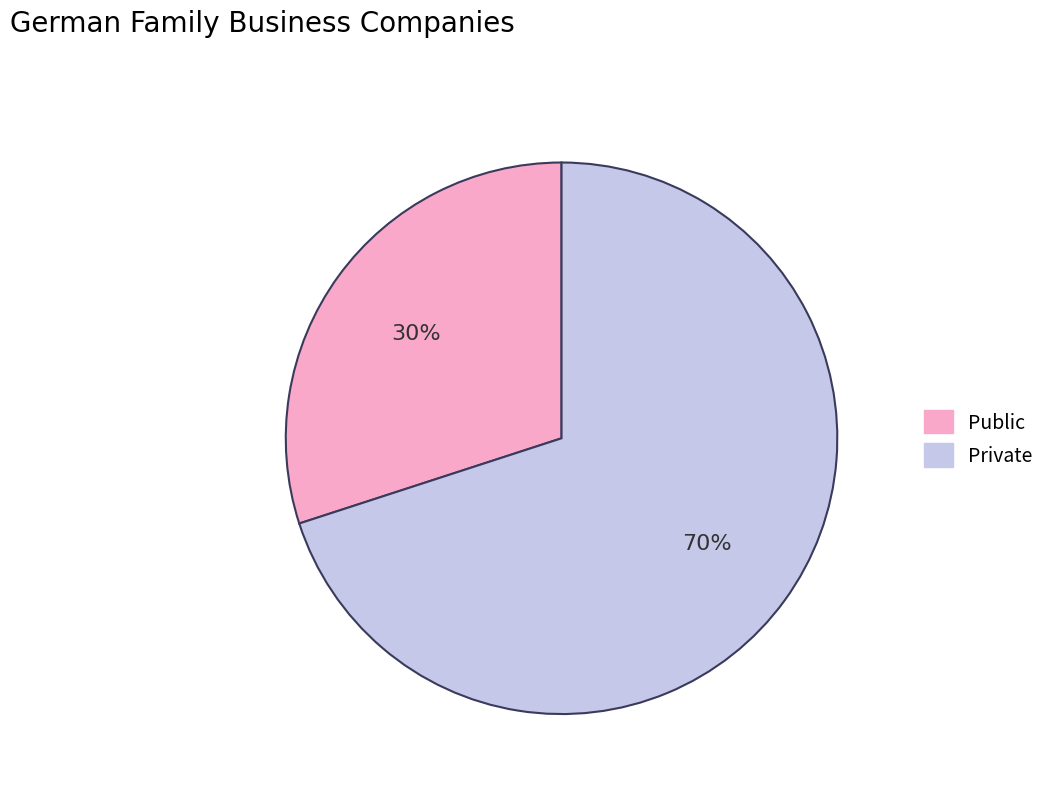

What is the majority slice?

Private